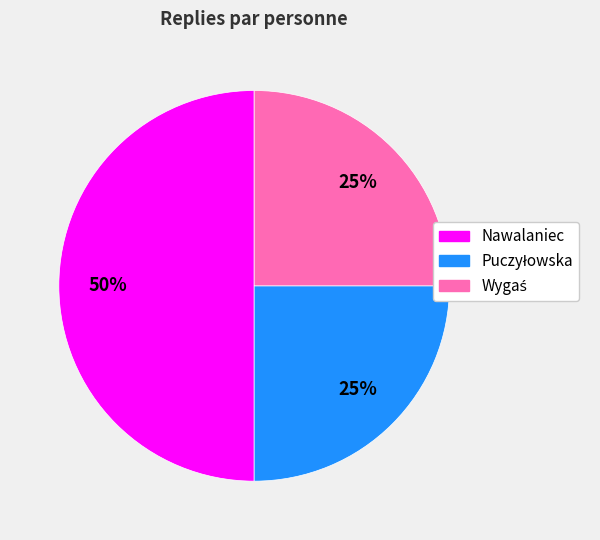

True or false: Nawalaniec accounts for 50% of the total.

True